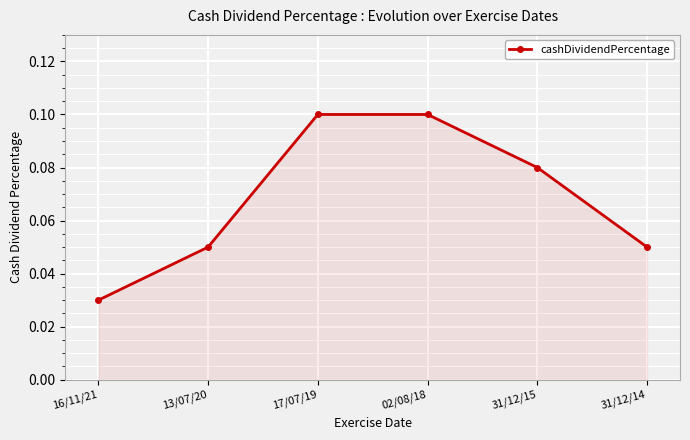

What is the sum of all values?

0.4